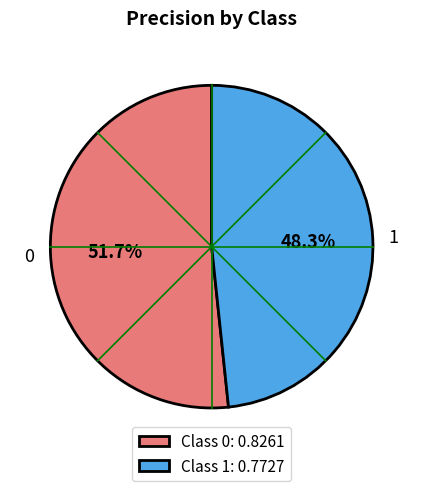

Does 0 account for over 50% of the chart?

Yes